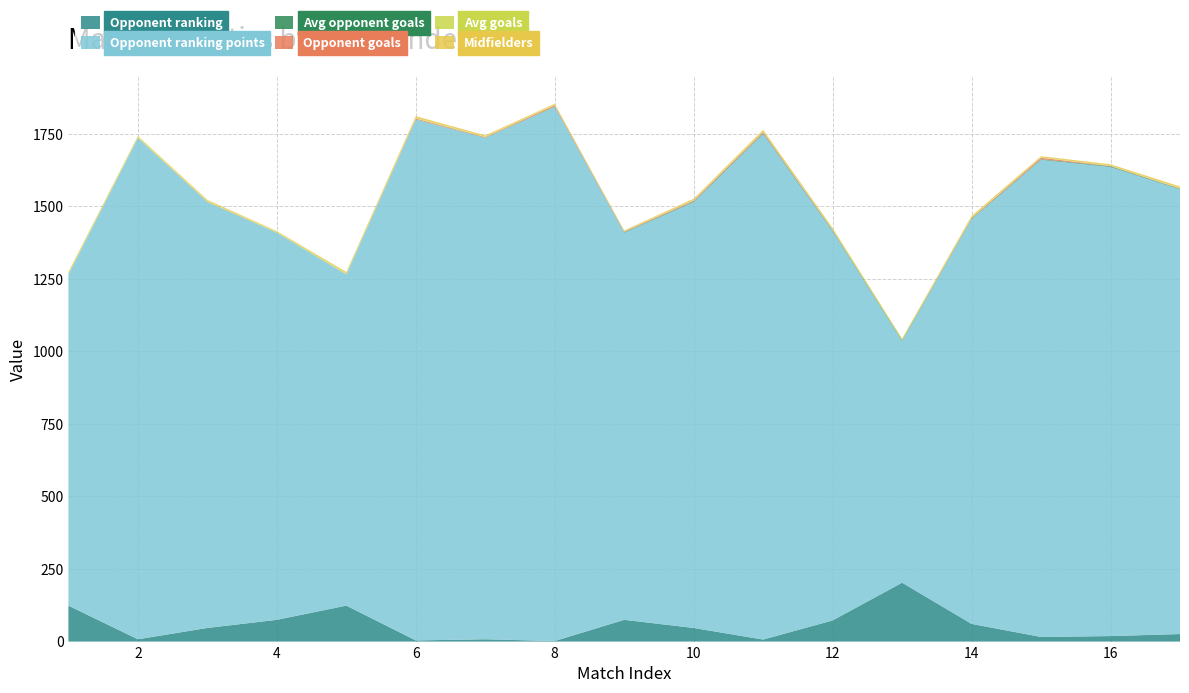

Reading right to left, list all the values displayed in this chart.

Opponent ranking: 17=26.0	16=19.0	15=16.0	14=61.0	13=203.0	12=73.0	11=7.0	10=47.0	9=75.0	8=2.0	7=8.0	6=4.0	5=124.0	4=75.0	3=47.0	2=8.0	1=124.0
Opponent ranking points: 17=1532.2	16=1616.4	15=1644.2	14=1394.4	13=832.5	12=1341.0	11=1742.3	10=1467.5	9=1333.8	8=1840.6	7=1727.5	6=1794.9	5=1141.0	4=1333.8	3=1467.5	2=1727.5	1=1141.0
Avg opponent goals: 17=1.8	16=2.4	15=2.0	14=2.0	13=2.8	12=3.0	11=2.8	10=2.2	9=1.8	8=1.2	7=0.8	6=0.2	5=0.2	4=0.2	3=0.2	2=0.2	1=0.2
Opponent goals: 17=1.0	16=1.0	15=5.0	14=2.0	13=0.0	12=1.0	11=4.0	10=3.0	9=2.0	8=4.0	7=2.0	6=3.0	5=0.0	4=0.0	3=1.0	2=0.0	1=0.0
Avg goals: 17=1.2	16=1.0	15=1.4	14=1.4	13=1.2	12=1.2	11=1.4	10=1.4	9=1.4	8=1.6	7=2.0	6=2.4	5=2.4	4=2.4	3=2.4	2=2.4	1=2.4
Midfielders: 17=6.0	16=5.0	15=4.0	14=6.0	13=5.0	12=6.0	11=6.0	10=5.0	9=3.0	8=4.0	7=4.0	6=6.0	5=6.0	4=3.0	3=4.0	2=4.0	1=6.0